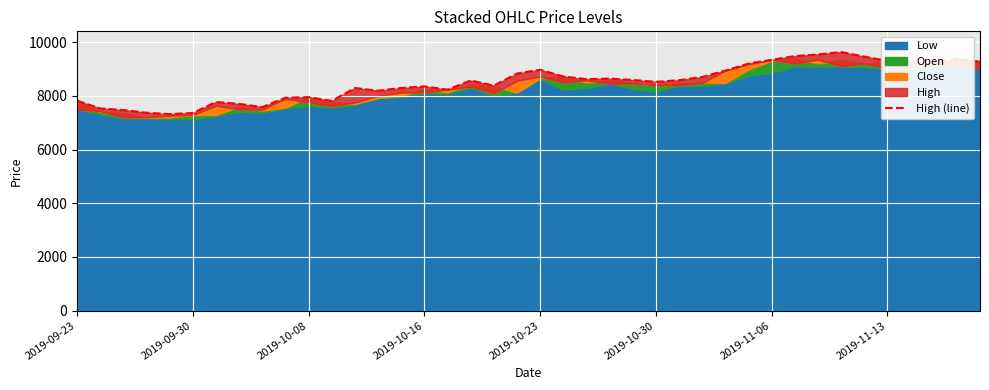

Reading left to right, list all the values displayed in this chart.

7820	7530	7470	7370	7320	7360	7770	7700	7580	7930	7950	7810	8290	8190	8290	8350	8230	8570	8380	8830	8970	8720	8620	8640	8590	8520	8580	8700	8940	9200	9340	9480	9540	9630	9460	9300	9250	9220	9380	9270